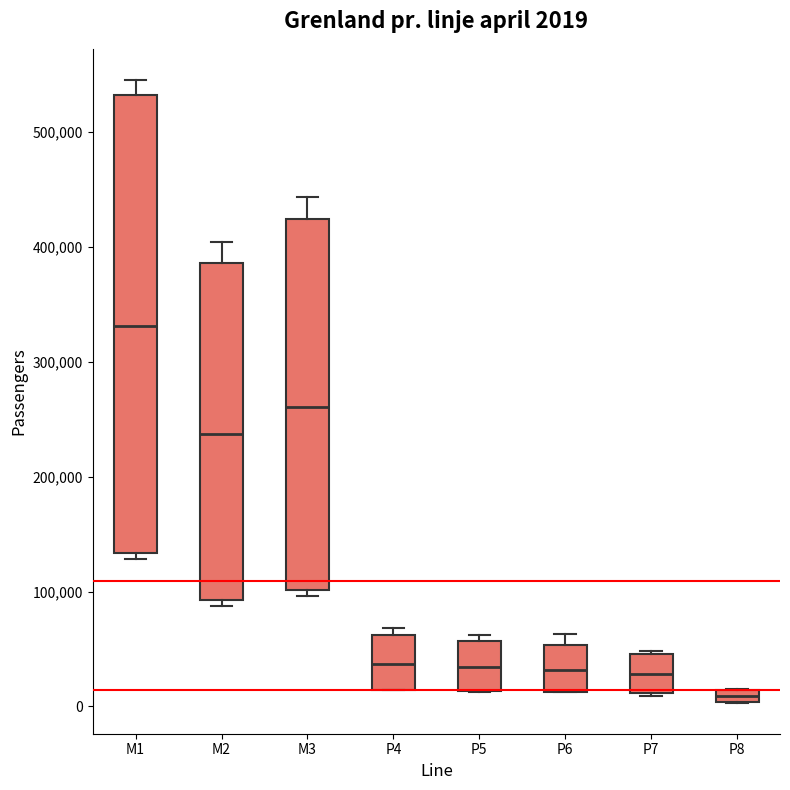

Which box's median line is the highest?

M1